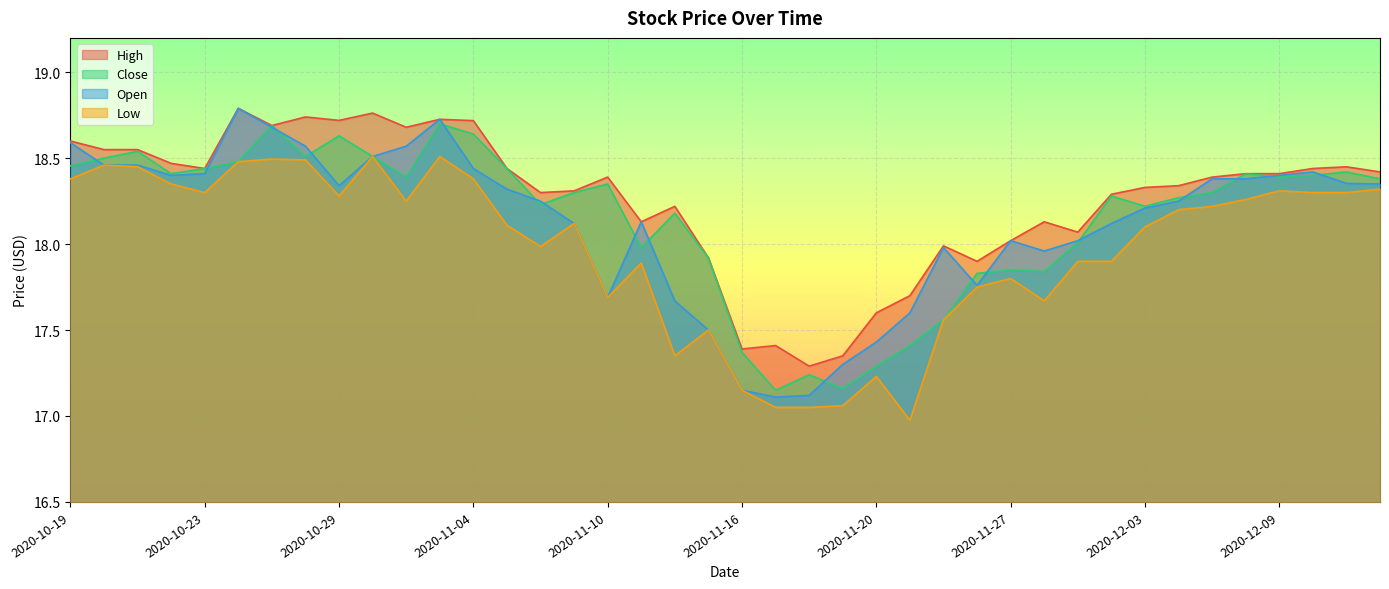

At how many categories does at least one series exceed 18?

31